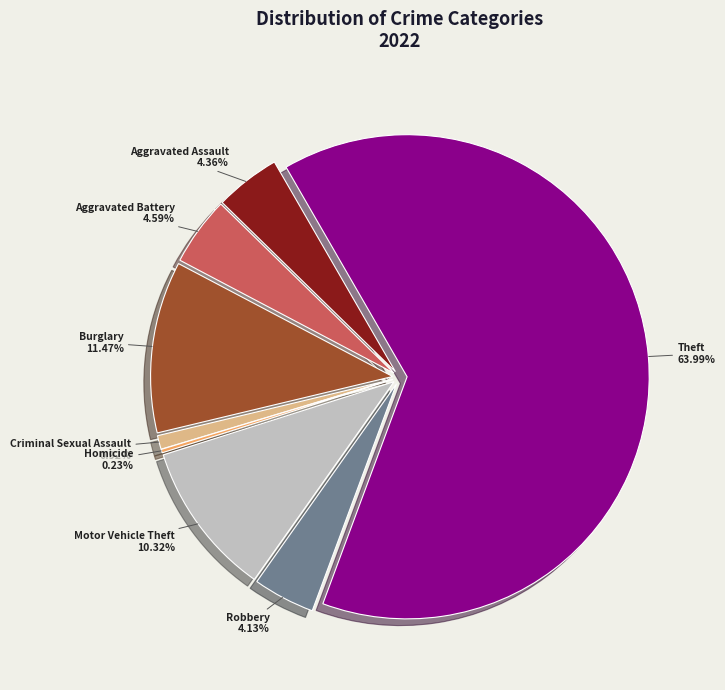

Is there a majority slice in this chart?

Yes